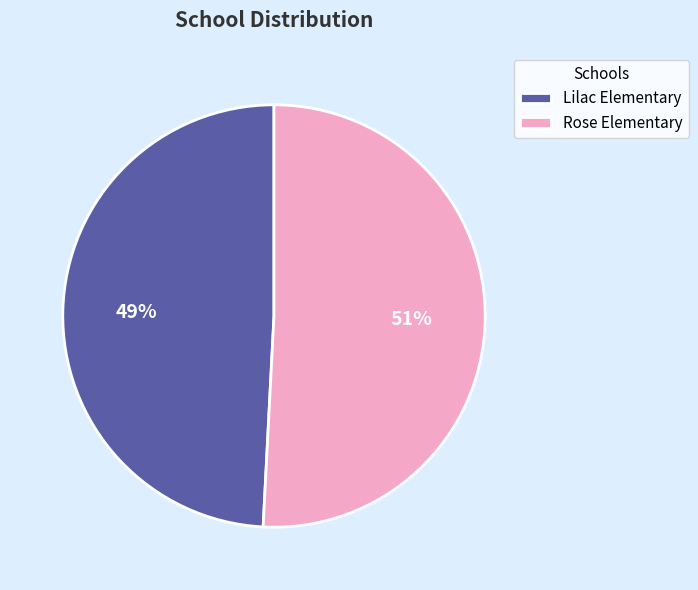

What is the smallest slice in the pie chart?

Lilac Elementary